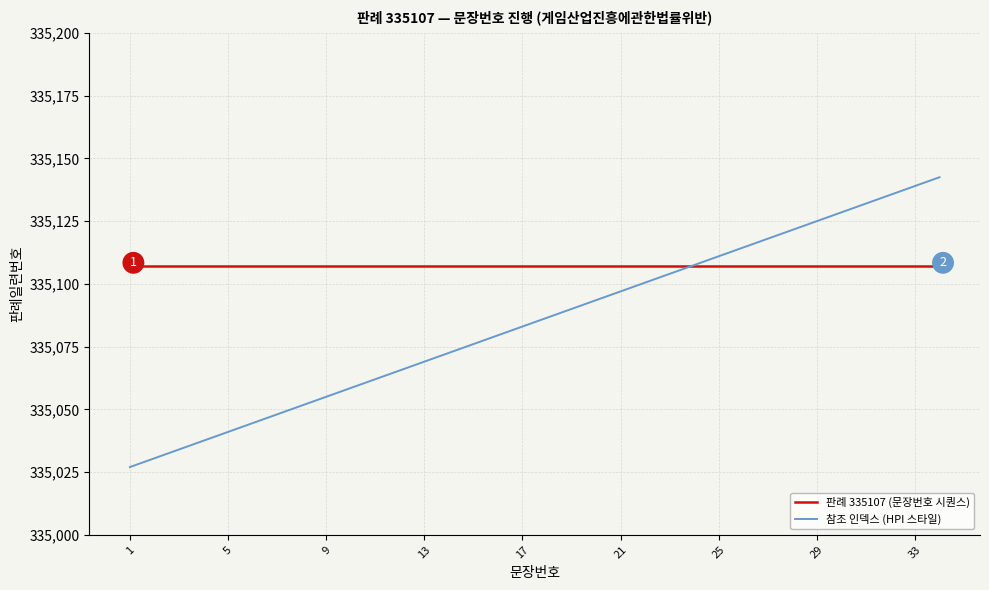

What is the highest value of the 판례 335107 (문장번호 시퀀스) series?

335107.0